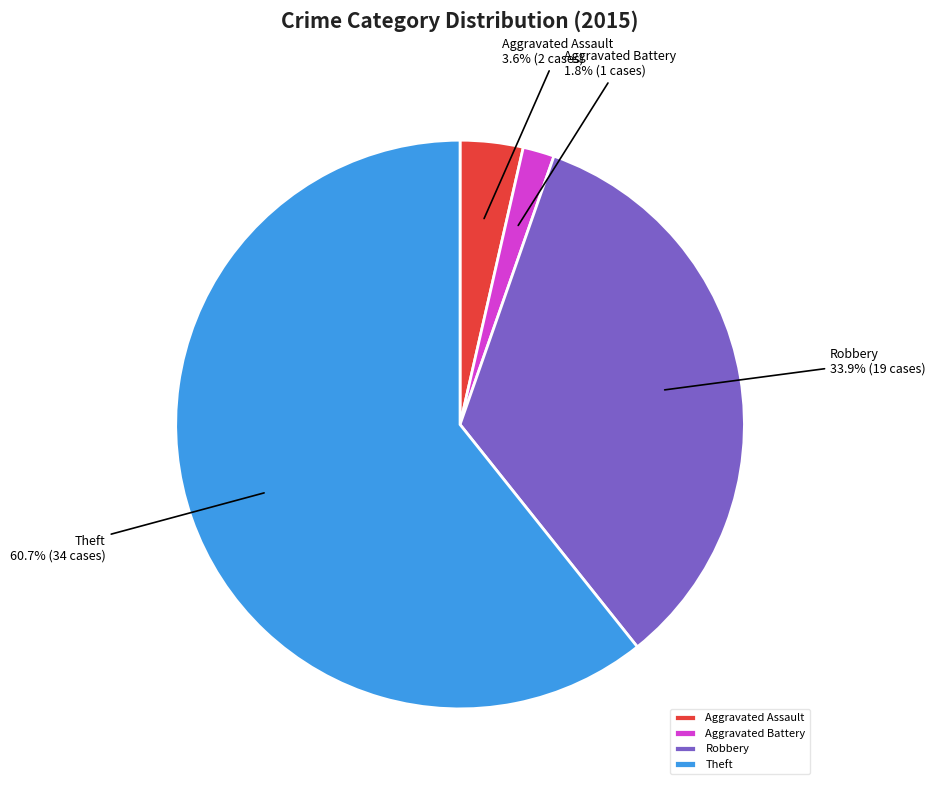

Rank the categories by value from lowest to highest.

Aggravated Battery, Aggravated Assault, Robbery, Theft